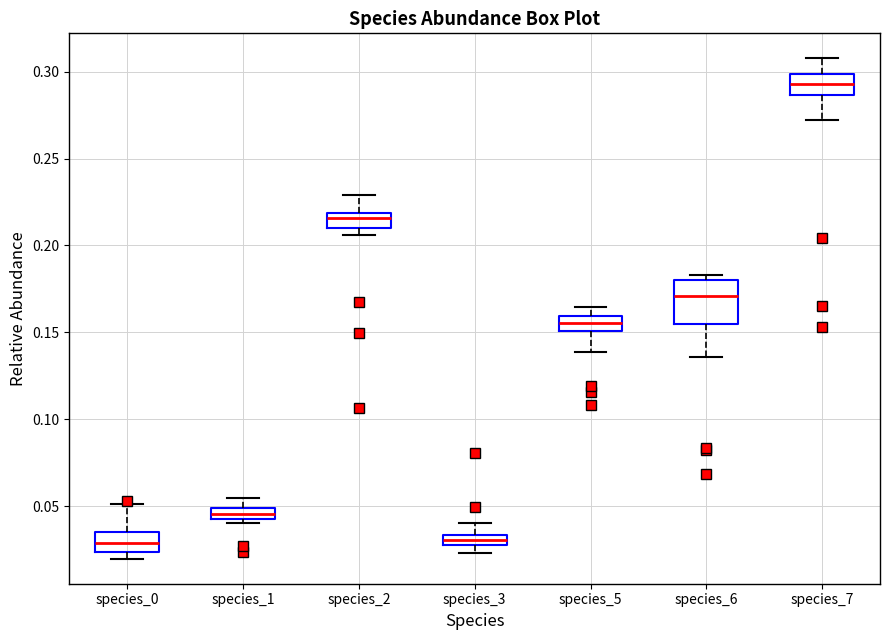

Comparing the boxes themselves (not the whiskers), which one is the tallest?

species_6